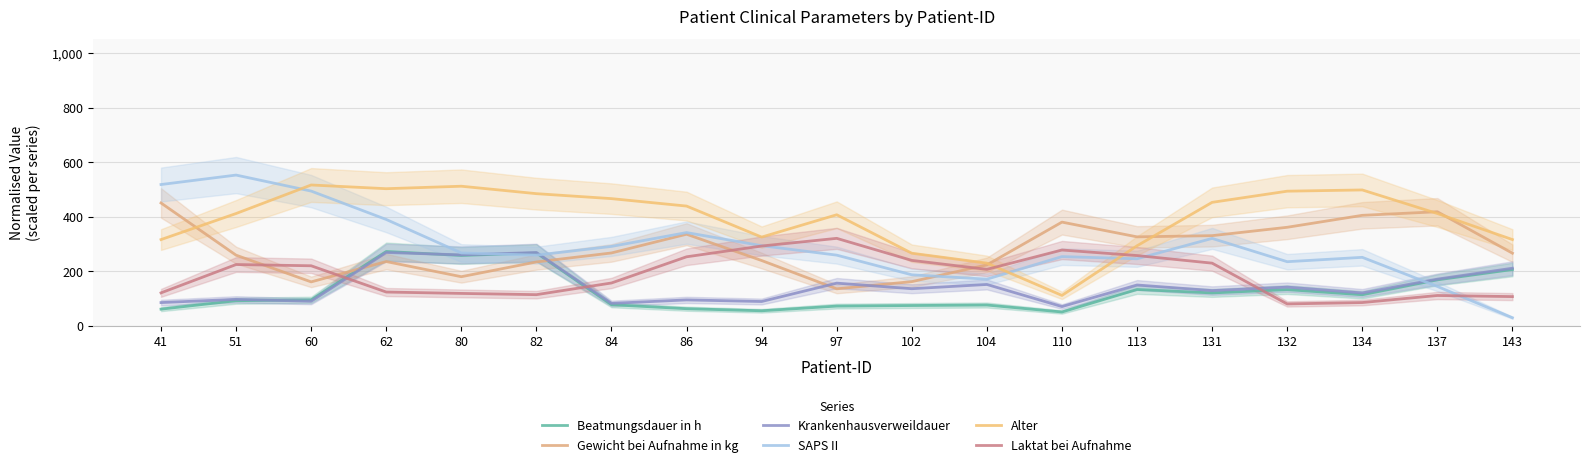

Rank the series by their maximum value, from lowest to highest.

Krankenhausverweildauer, Beatmungsdauer in h, Laktat bei Aufnahme, Gewicht bei Aufnahme in kg, Alter, SAPS II